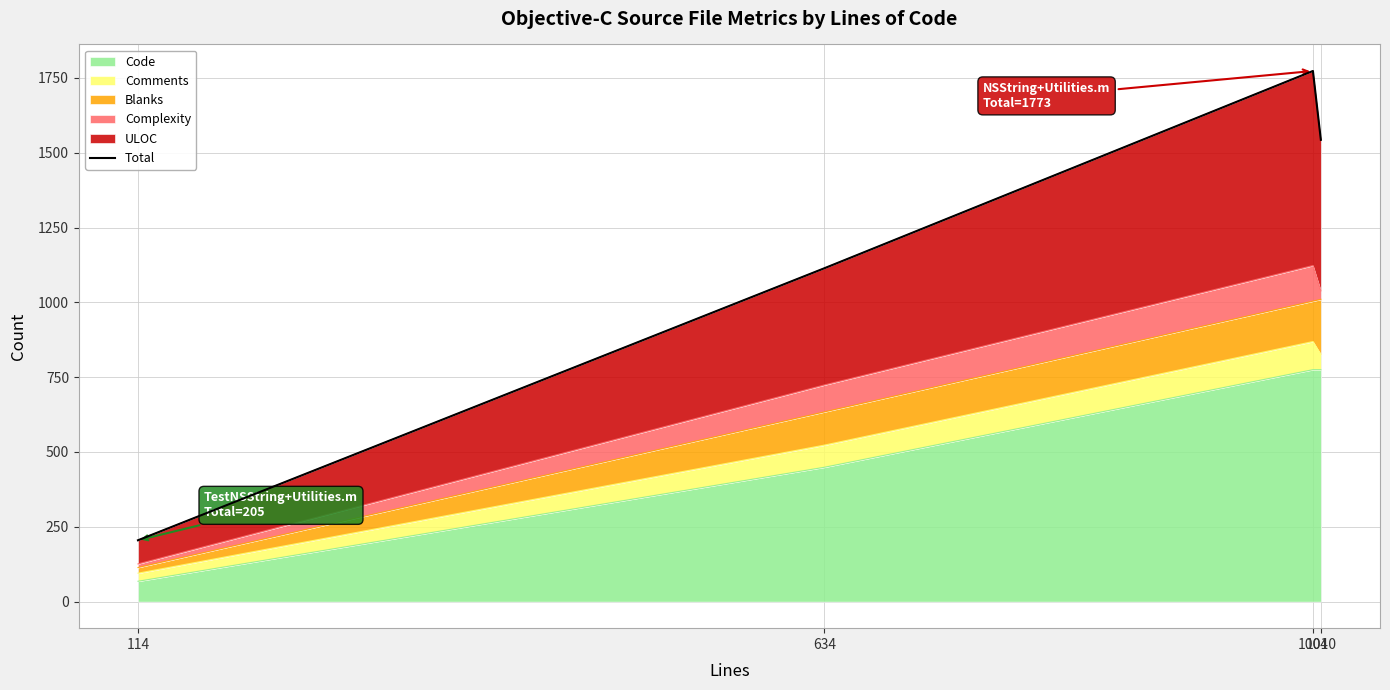

Count the values in the range 1114 to 1773.

3